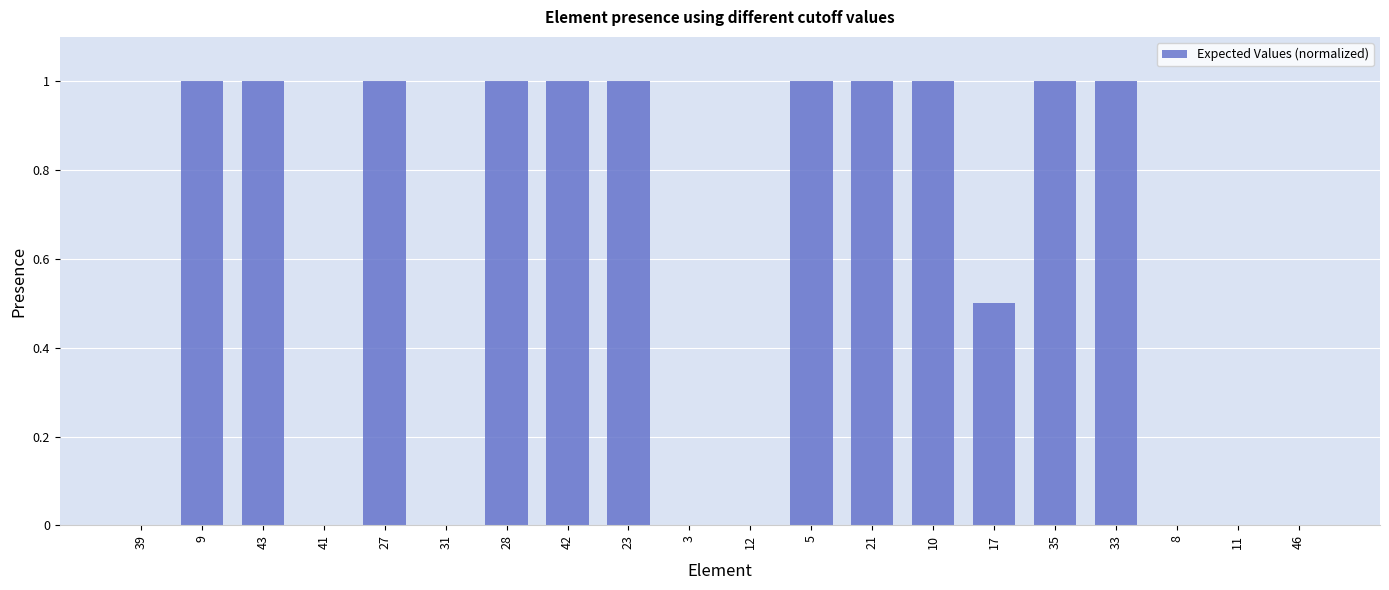

What is the sum of all values?

11.5